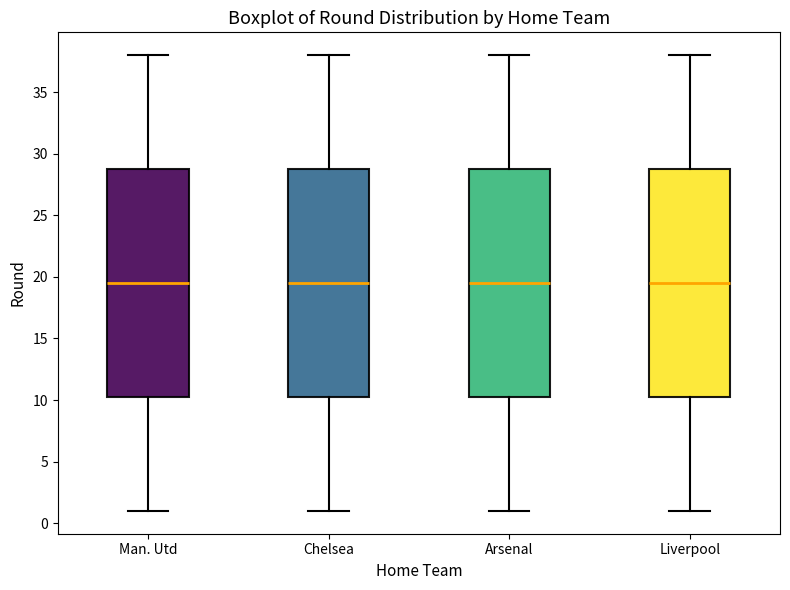

Reading left to right, read every box against the y-axis: the position of its median line, the range the box covers, and the ends of its whiskers. The values are not printed on the chart, so give them approximately, as read against the axis.

Man. Utd: median 19.5, box 10.5 to 29.0, whiskers 1.0 to 38.0
Chelsea: median 19.5, box 10.5 to 29.0, whiskers 1.0 to 38.0
Arsenal: median 19.5, box 10.5 to 29.0, whiskers 1.0 to 38.0
Liverpool: median 19.5, box 10.5 to 29.0, whiskers 1.0 to 38.0